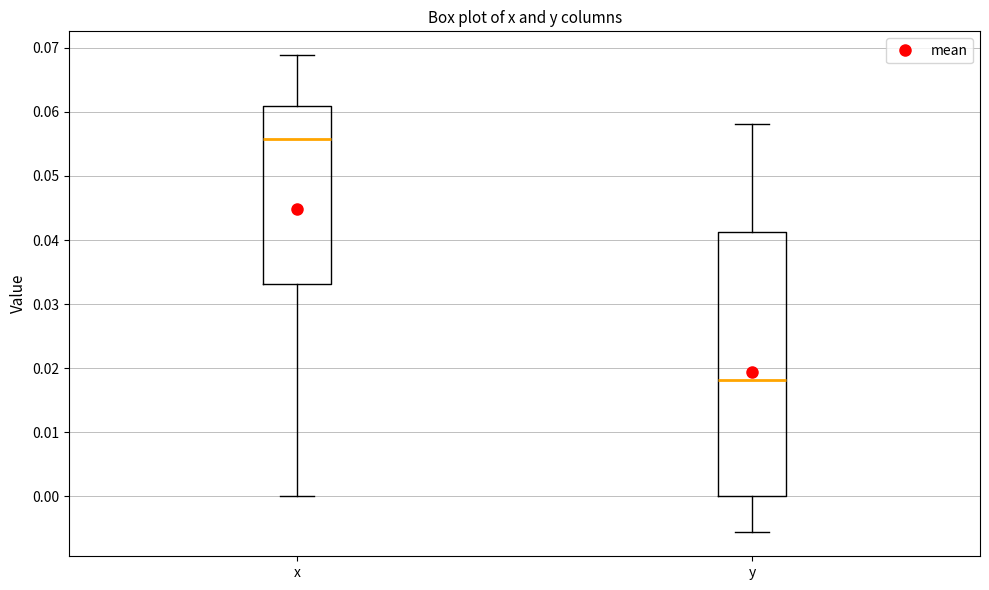

Which box has the highest median line?

x